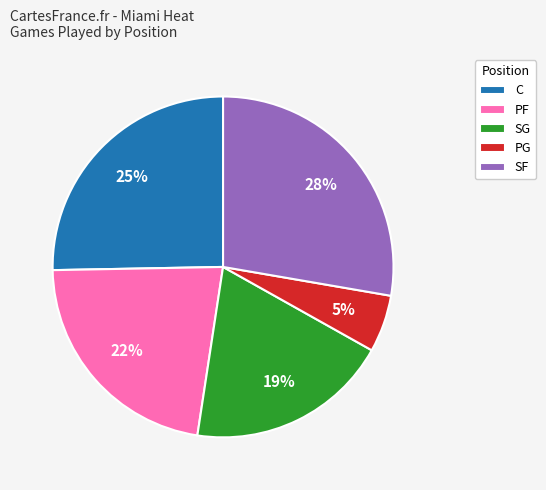

Is the sum of C and SF greater than half?

Yes